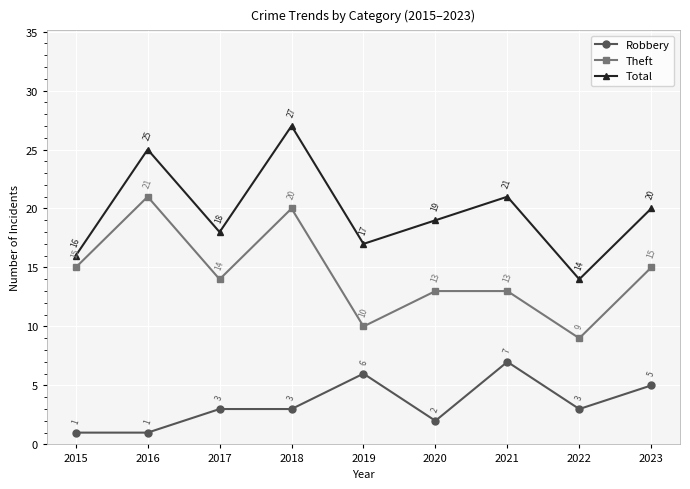

True or false: Robbery and Total cross at least once.

False